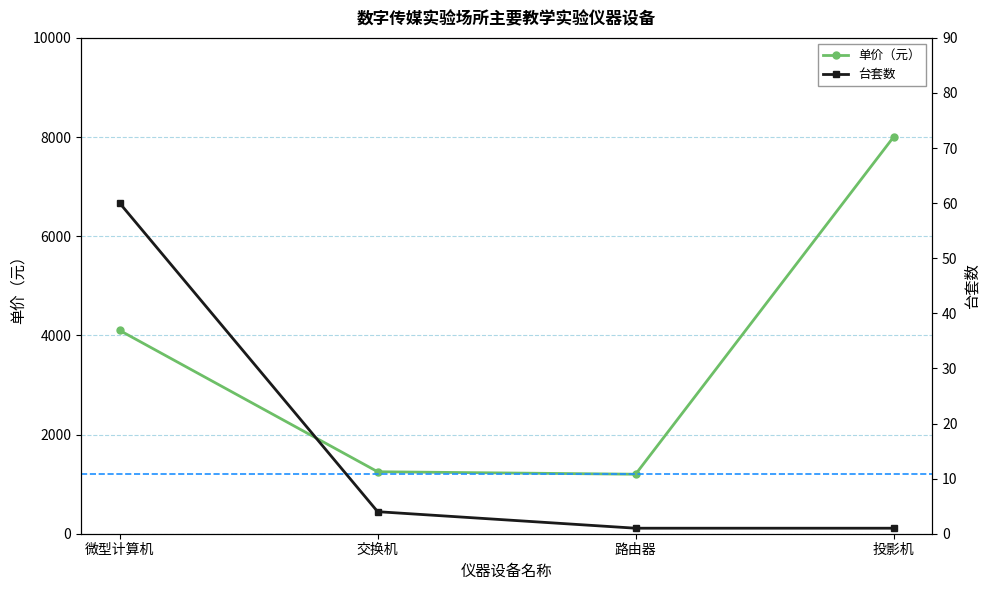

What is the sum of all 单价（元） values?

14550